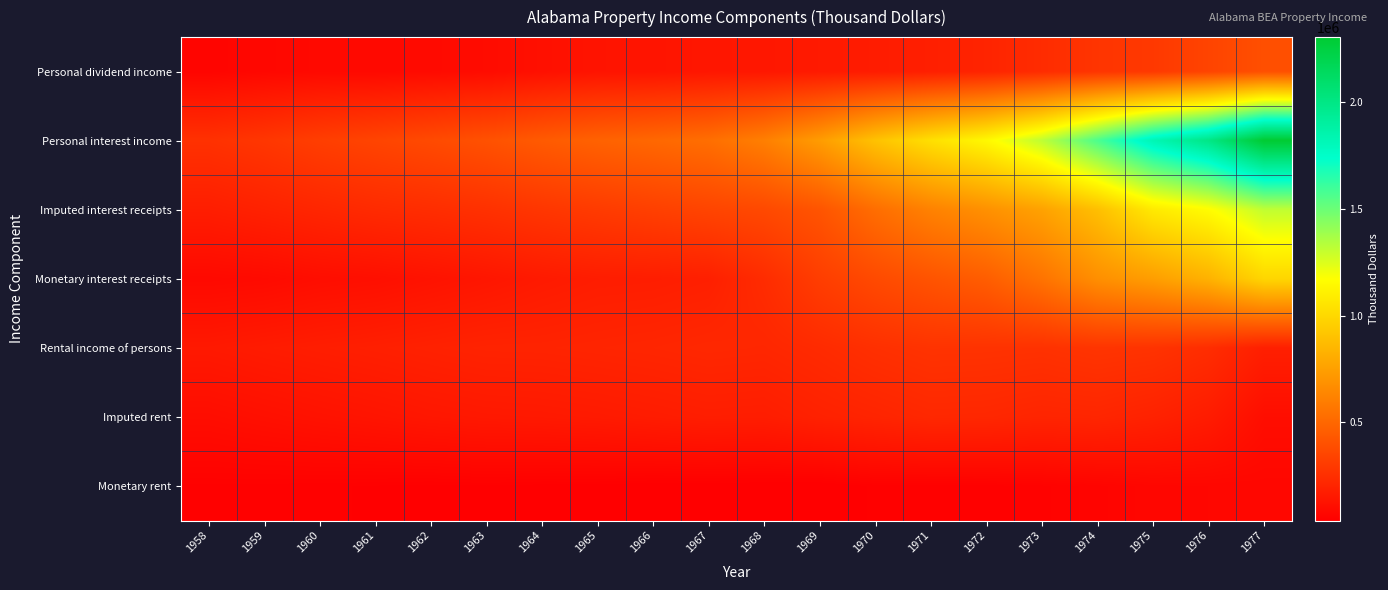

What is the maximum value shown in the chart?

2302990